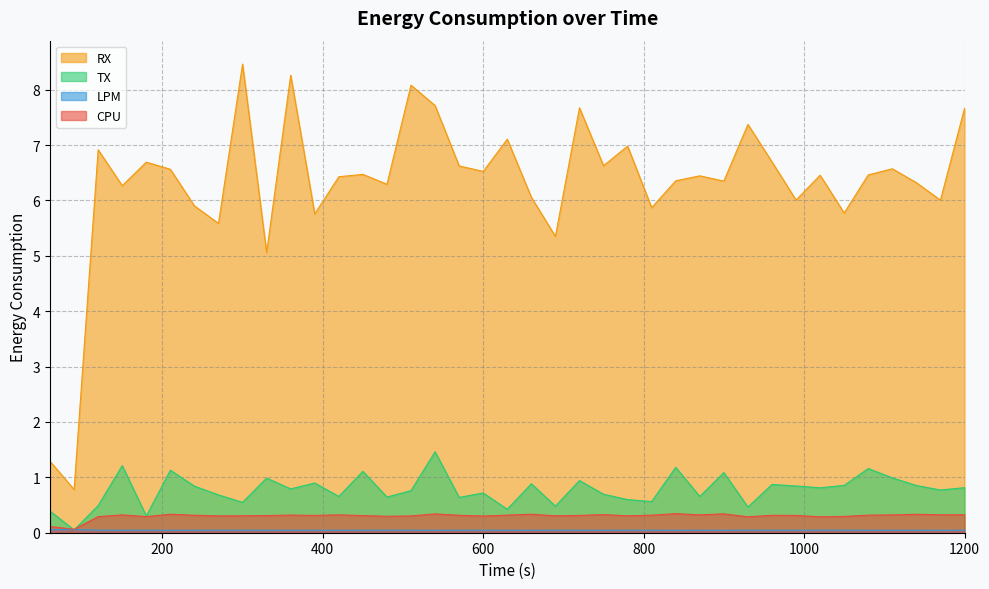

Does the chart have visible grid lines?

Yes